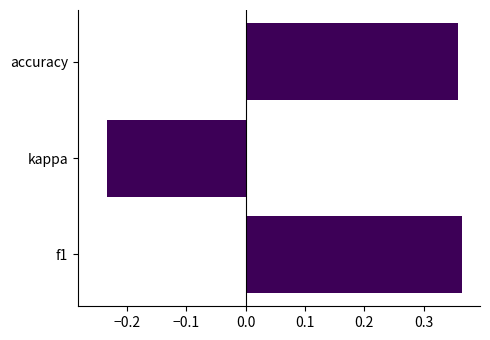

Where is the data nearest to the value 0?

kappa